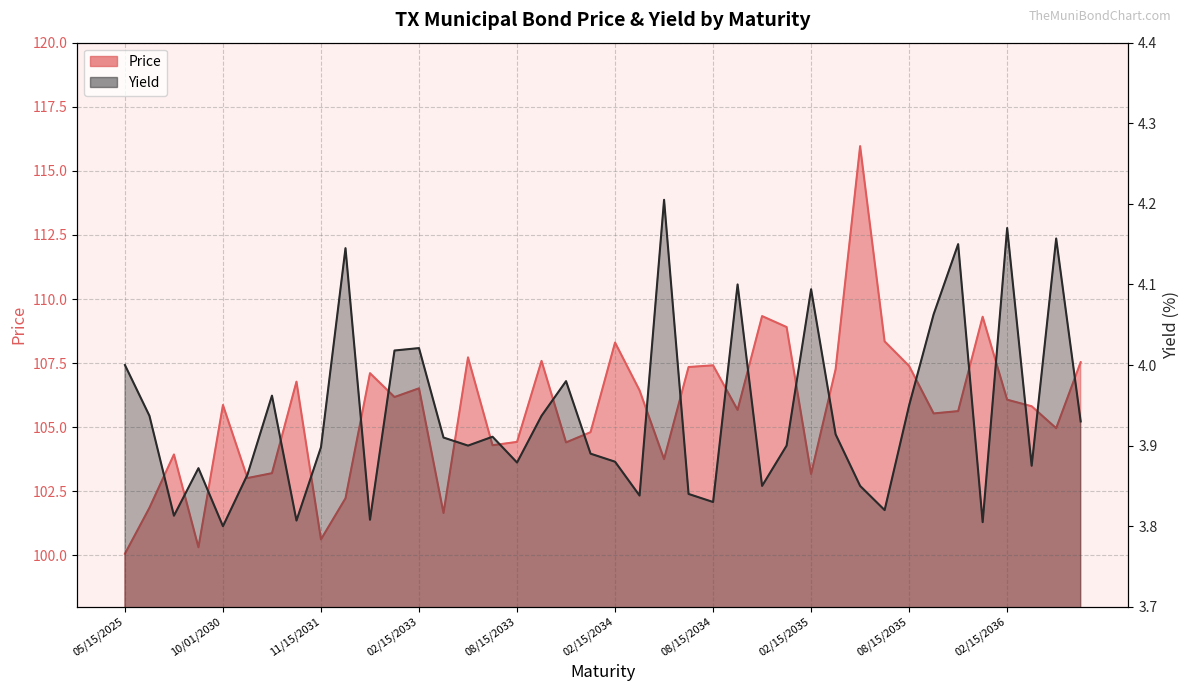

Count the number of data series in this chart.

2